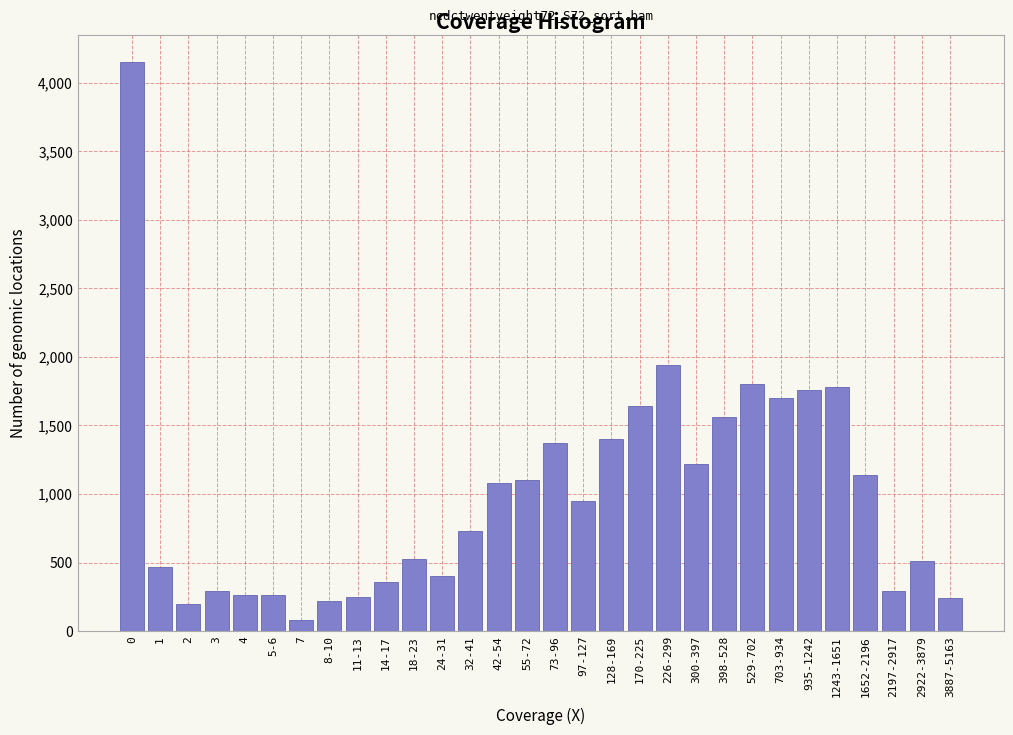

What is the label of the 22nd bar from the left?

398-528